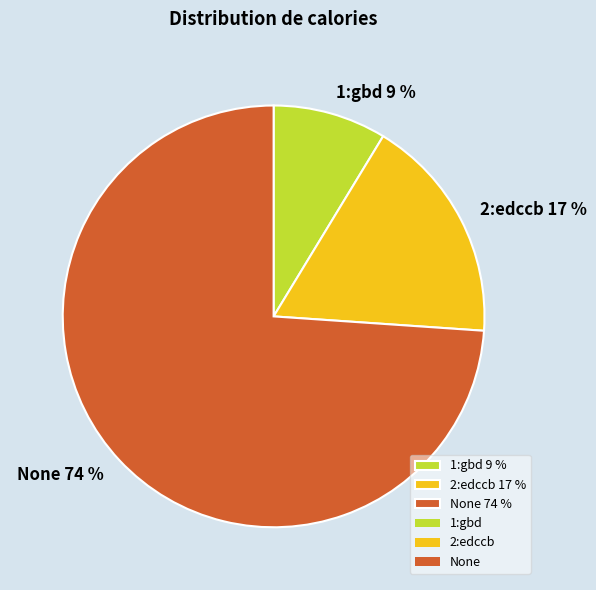

Which slice represents more than half of the pie?

None